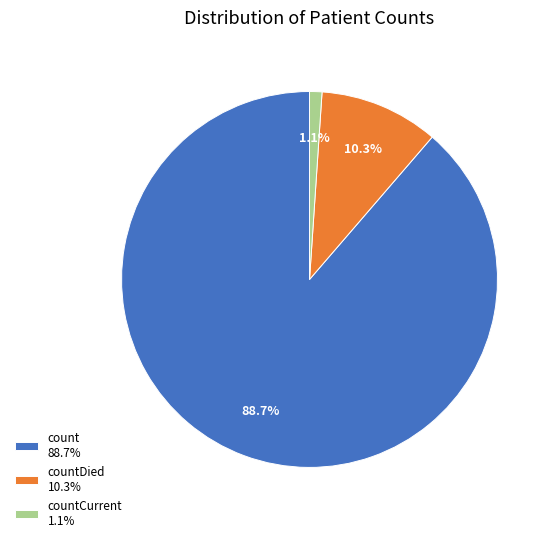

Is there a majority slice in this chart?

Yes